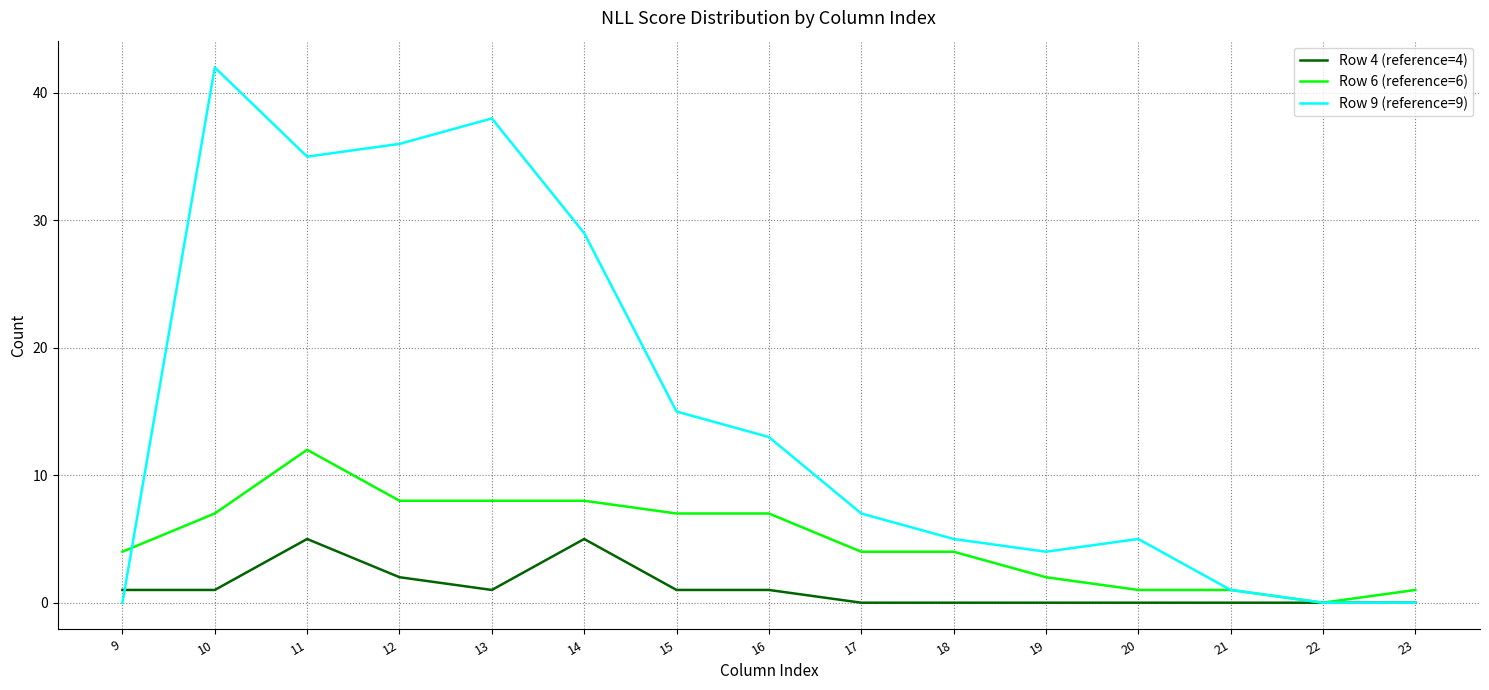

What is the spread (max minus min) of values at 23?

1